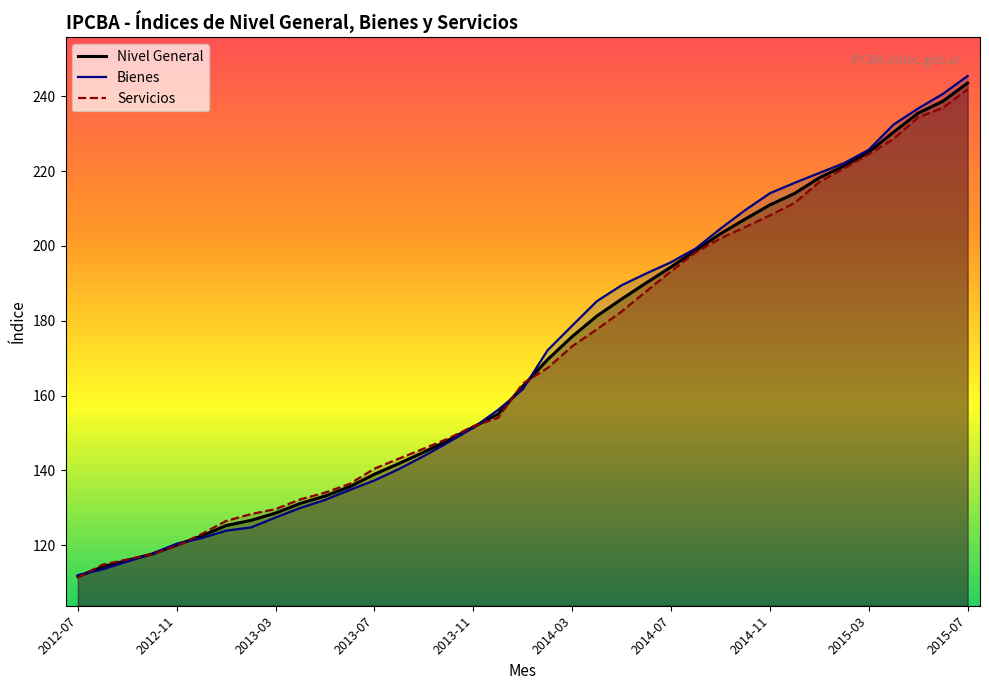

What are all the series names shown in the legend?

Nivel General, Bienes, Servicios